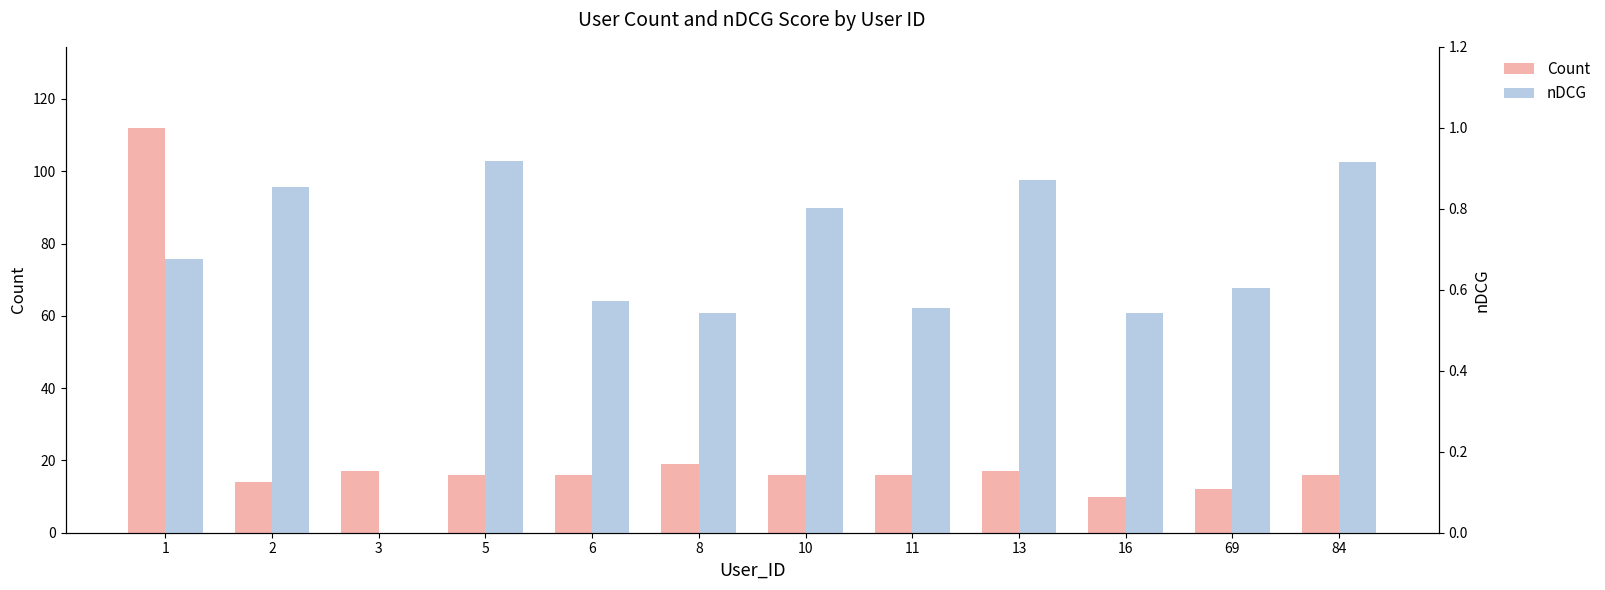

Between 1 and 6, which series saw the biggest shift?

Count